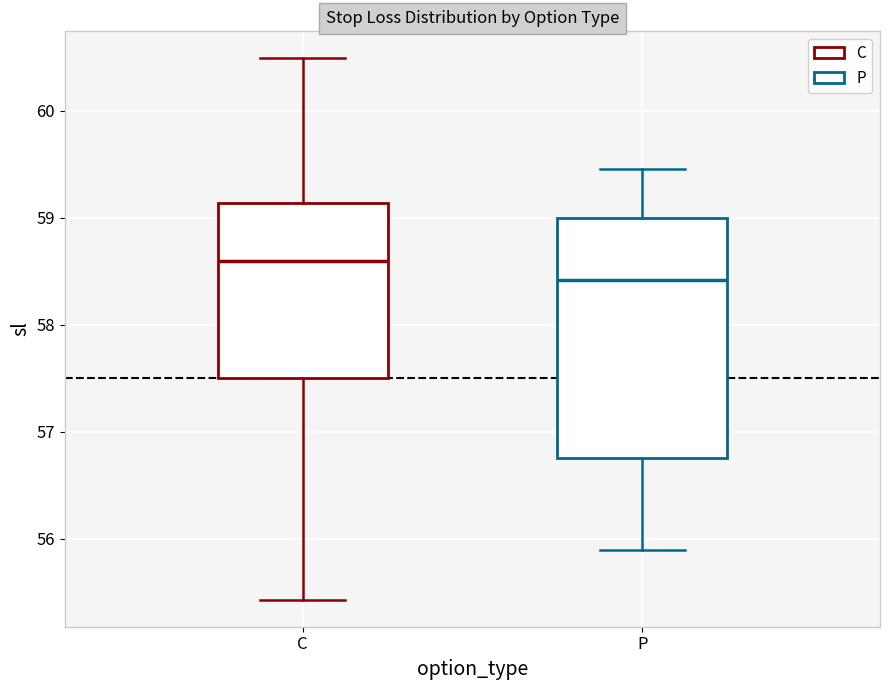

Reading left to right, read every box against the y-axis: the position of its median line, the range the box covers, and the ends of its whiskers. The values are not printed on the chart, so give them approximately, as read against the axis.

C: median 58.6, box 57.5 to 59.1, whiskers 55.4 to 60.5
P: median 58.4, box 56.8 to 59.0, whiskers 55.9 to 59.5